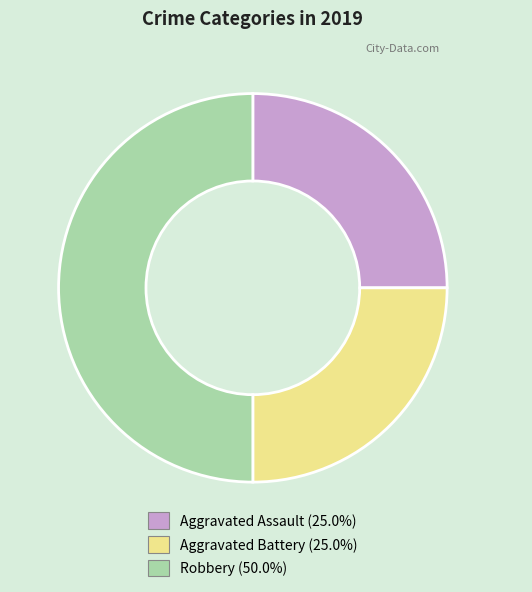

Count the number of slices in the pie.

3